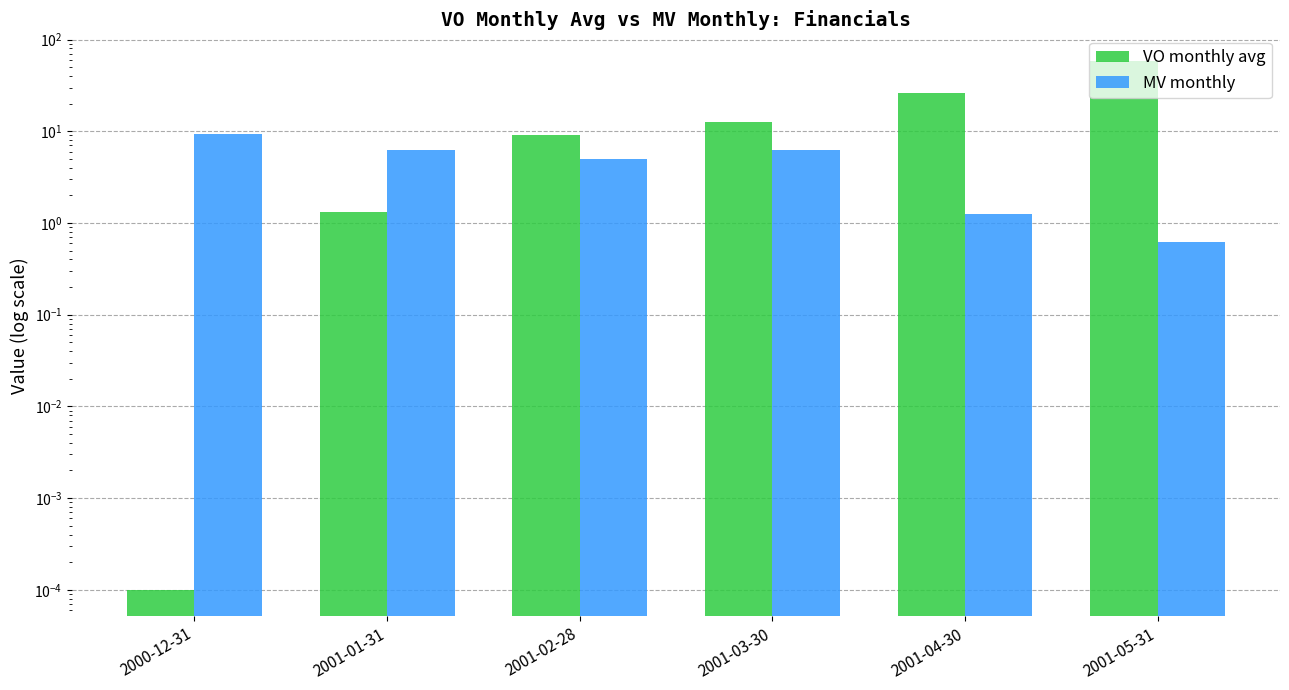

Which series changed the most between 2001-02-28 and 2001-04-30?

VO monthly avg